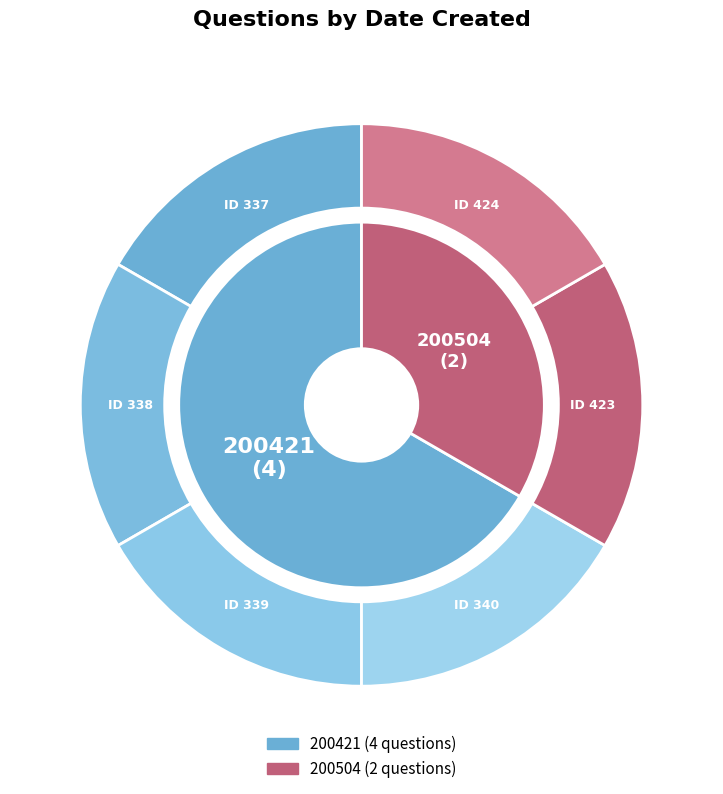

What percentage is the 340 slice, to the nearest percent?

17%